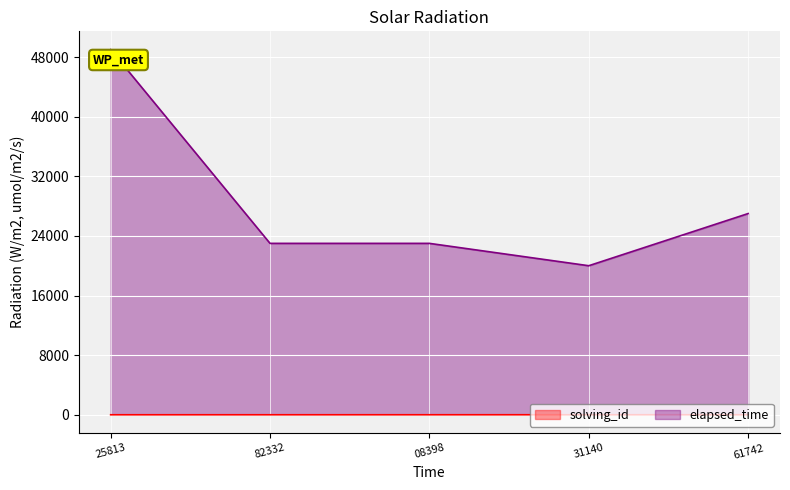

What is the greatest value displayed?

49000